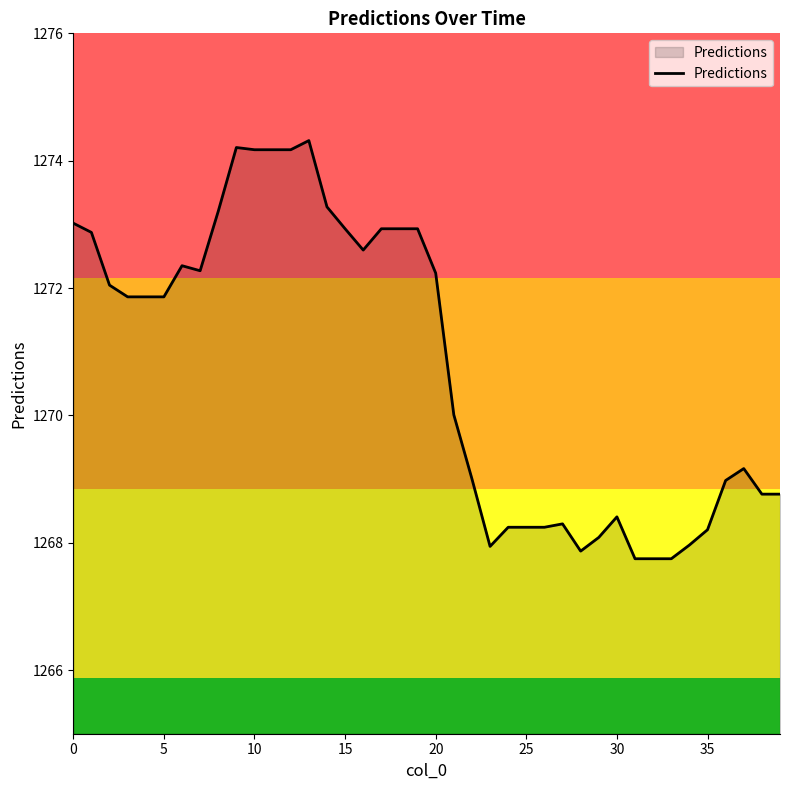

Does the chart display data point markers on the line(s)?

No